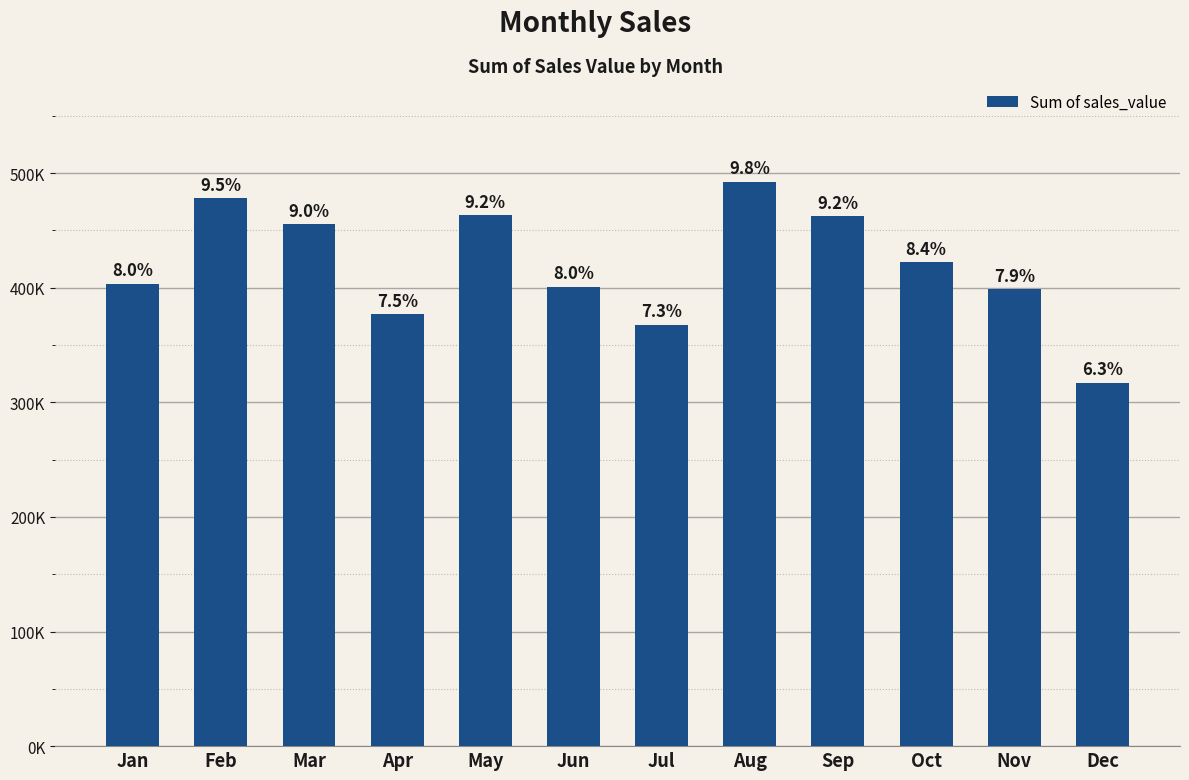

Rank the categories by value from highest to lowest.

Aug, Feb, May, Sep, Mar, Oct, Jan, Jun, Nov, Apr, Jul, Dec